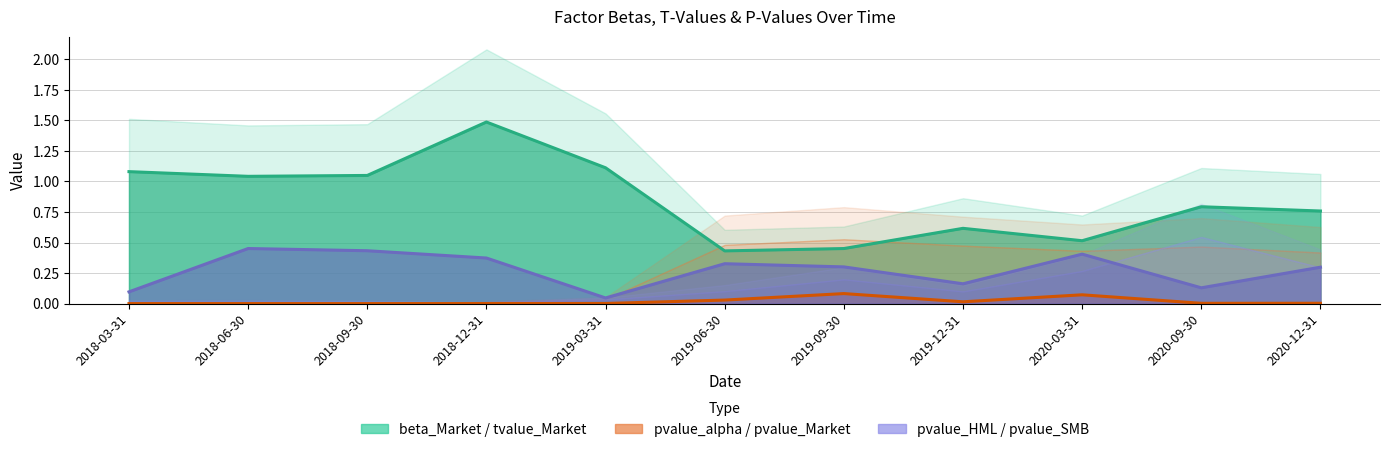

The pvalue_SMB series shows 0.4 at 2018-09-30. True or false?

True